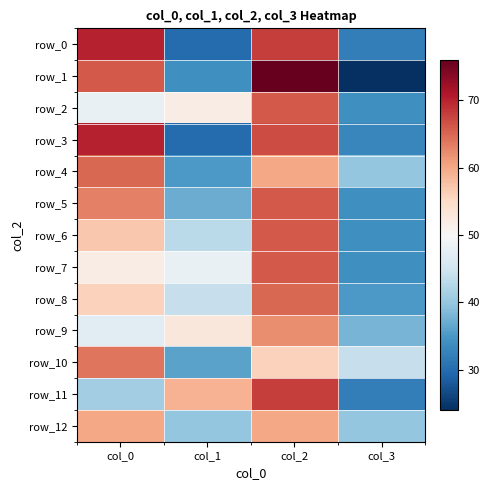

How many values in the row_5 series exceed 63?

1